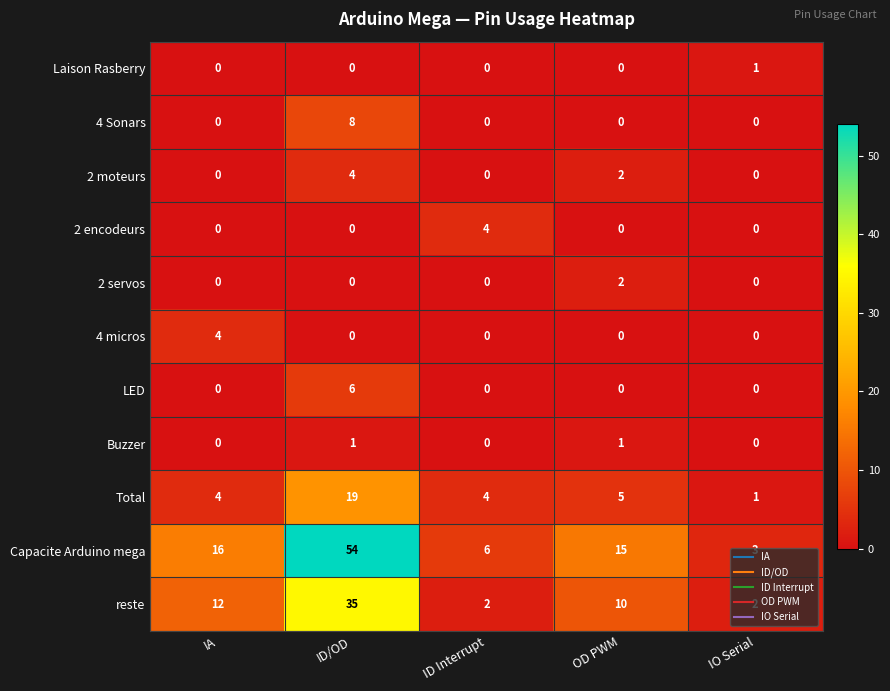

Which series has the largest total across all categories?

Capacite Arduino mega